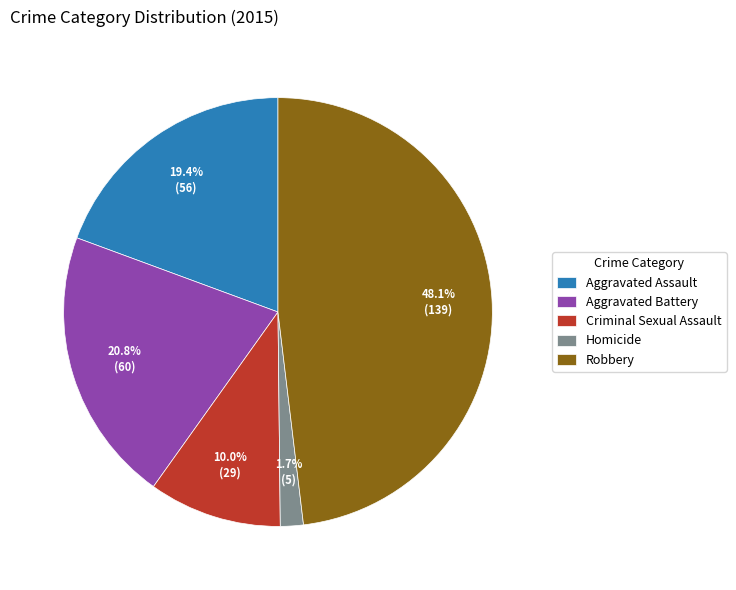

Rank the categories by value from lowest to highest.

Homicide, Criminal Sexual Assault, Aggravated Assault, Aggravated Battery, Robbery